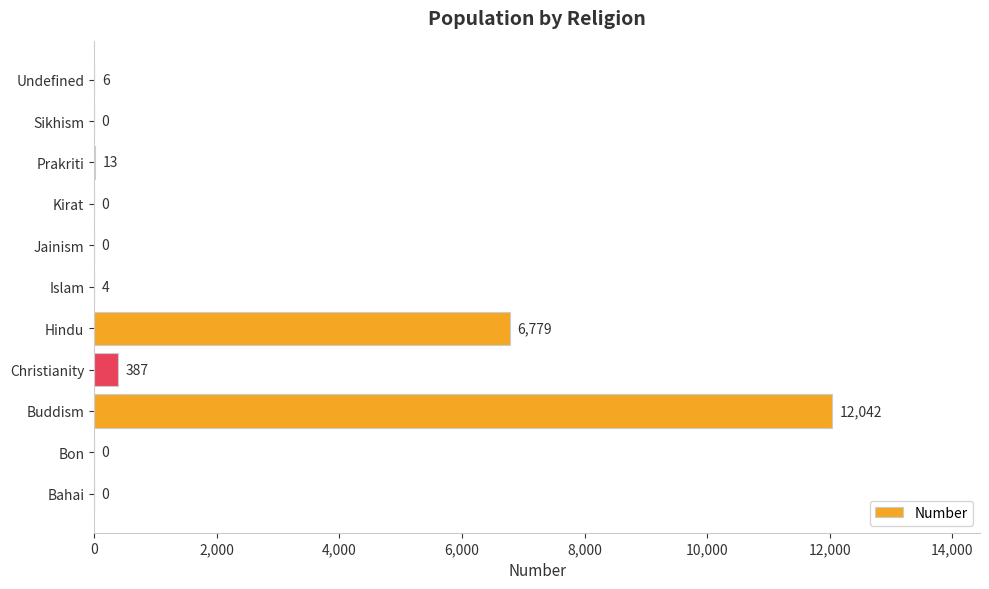

Reading top to bottom, what are all the values shown in this chart?

Undefined=6	Sikhism=0	Prakriti=13	Kirat=0	Jainism=0	Islam=4	Hindu=6779	Christianity=387	Buddism=12042	Bon=0	Bahai=0